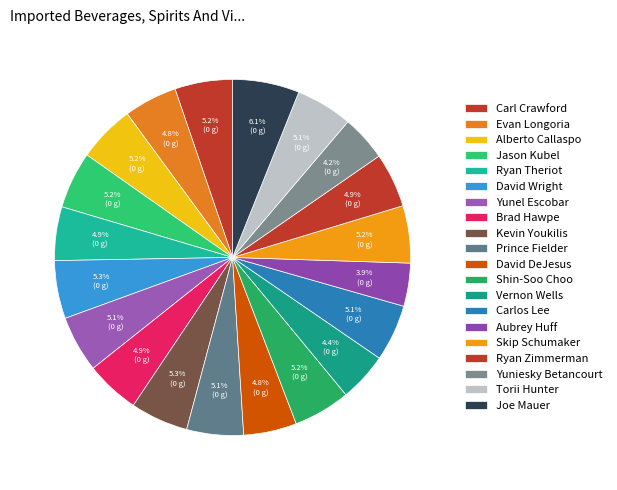

Rank the categories by value from highest to lowest.

Joe Mauer, David Wright, Kevin Youkilis, Carl Crawford, Skip Schumaker, Alberto Callaspo, Jason Kubel, Shin-Soo Choo, Prince Fielder, Carlos Lee, Torii Hunter, Yunel Escobar, Ryan Zimmerman, Brad Hawpe, Ryan Theriot, Evan Longoria, David DeJesus, Vernon Wells, Yuniesky Betancourt, Aubrey Huff